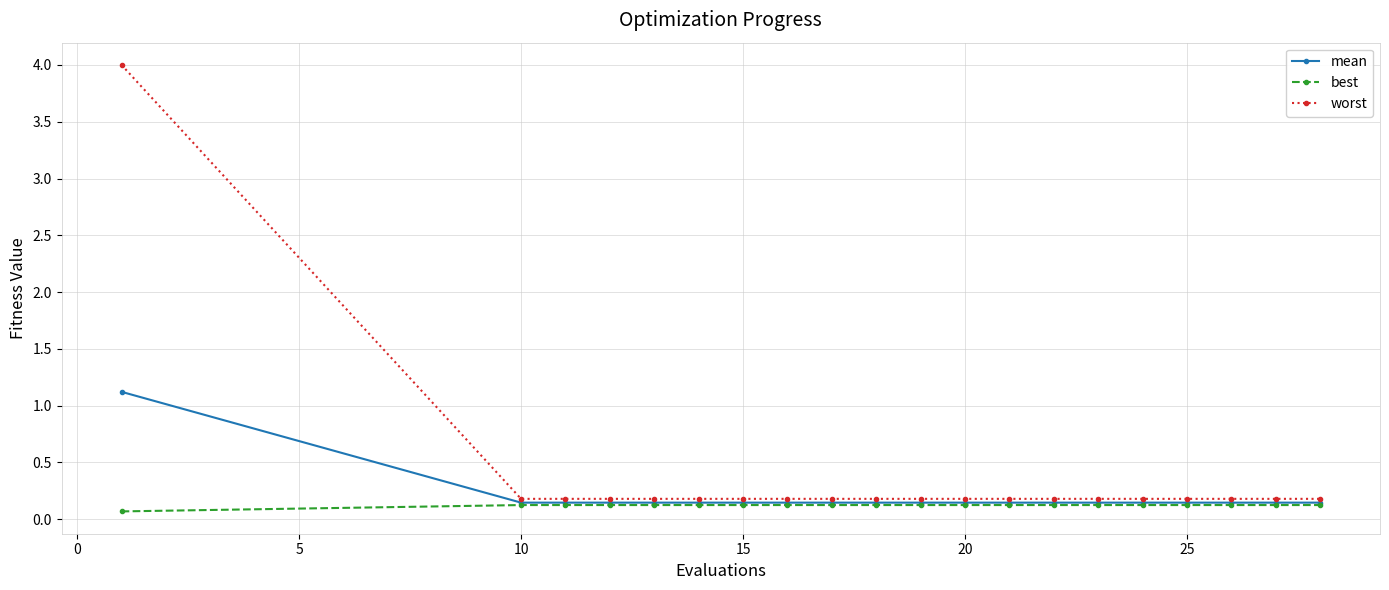

Count the mean values in the range 0 to 1.

19